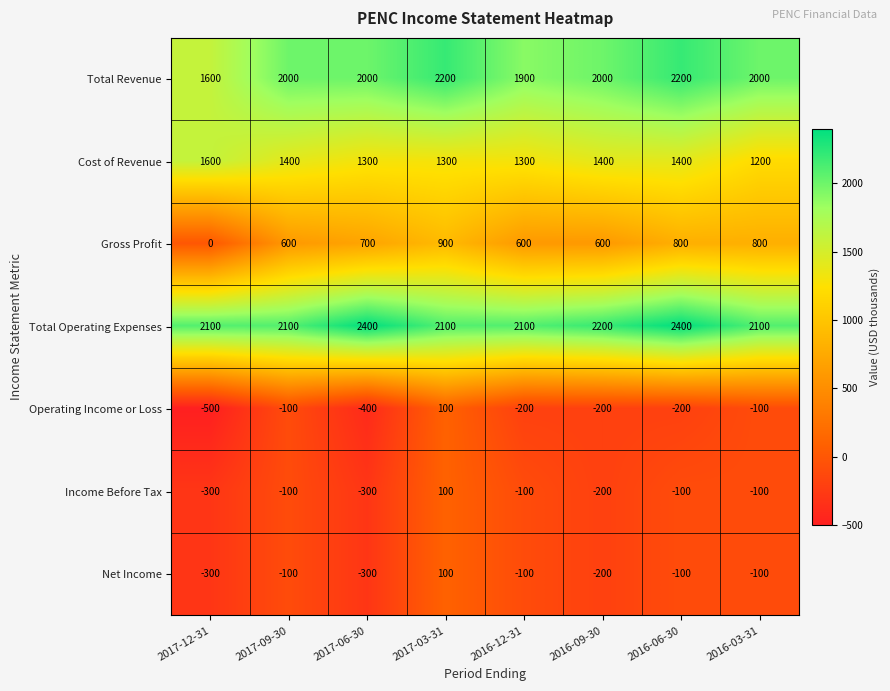

What is the difference between the Gross Profit values at 2016-12-31 and 2016-03-31?

200